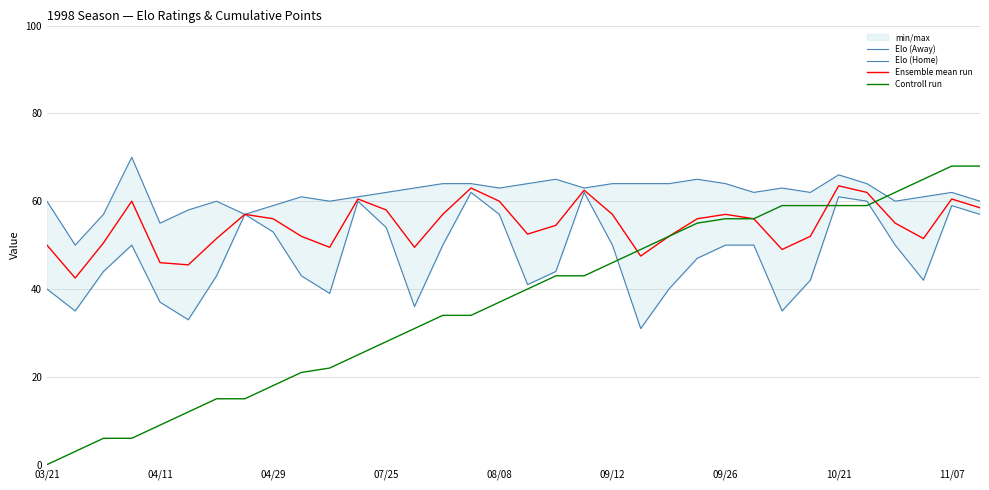

What is the sum of all Controll run values?

1255.0